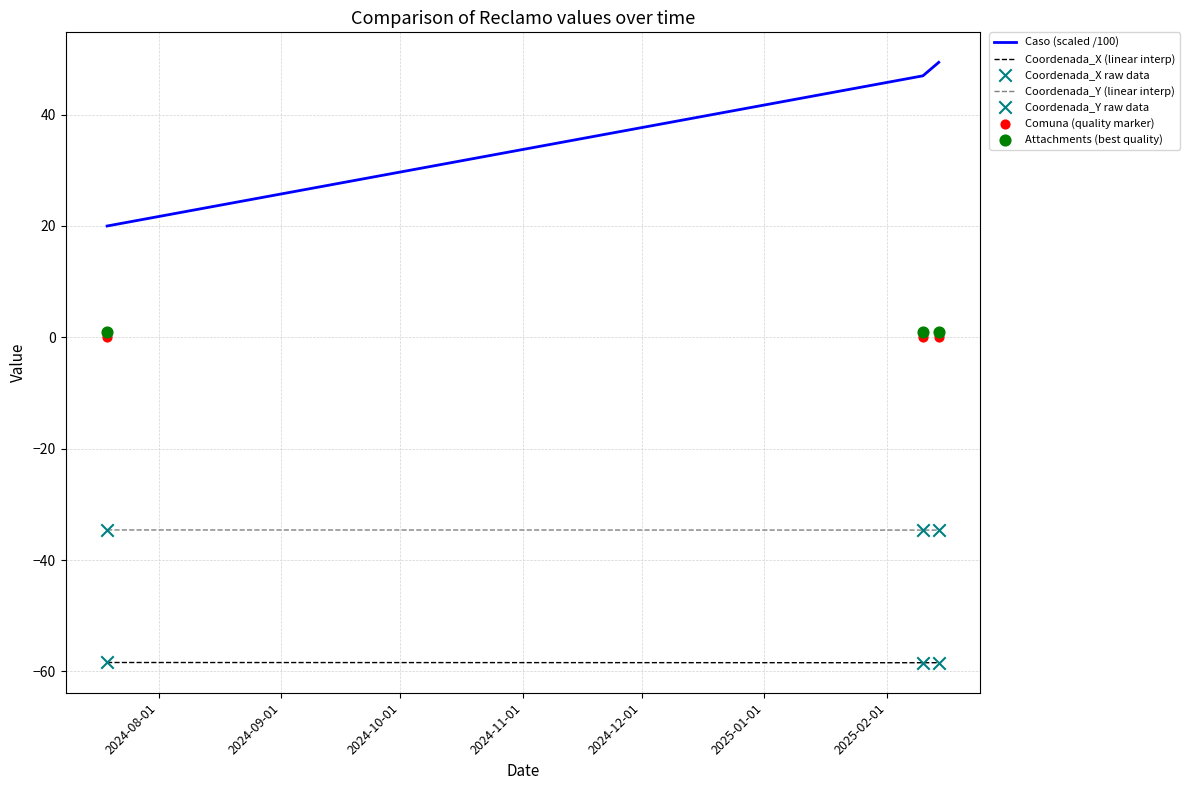

What is the lowest value of the Caso (scaled /100) series?

20.0